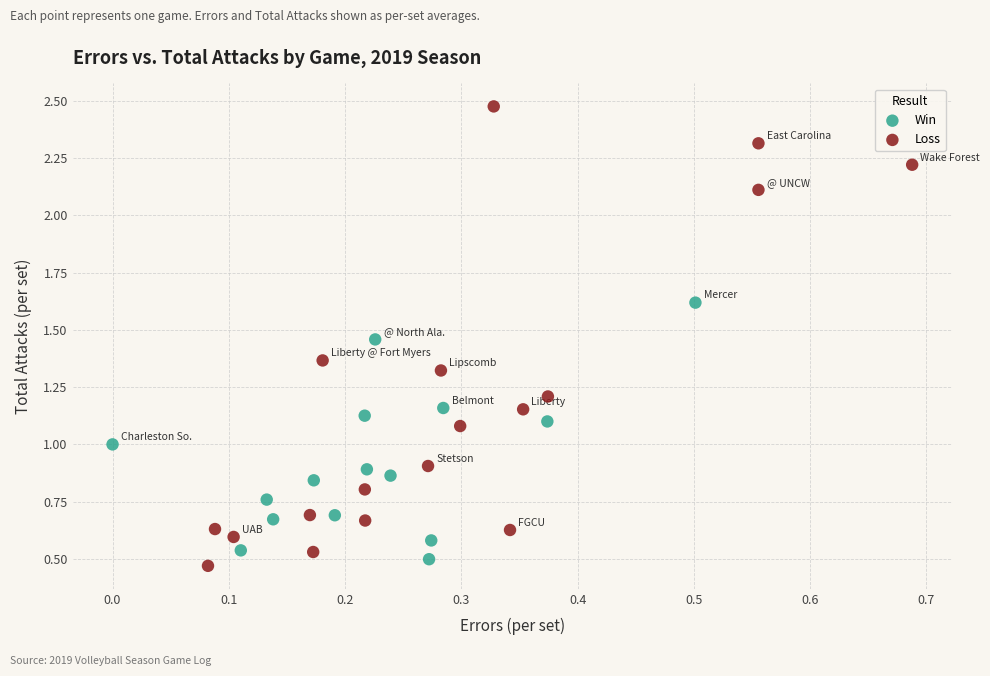

Which series reaches the maximum Y coordinate?

Loss